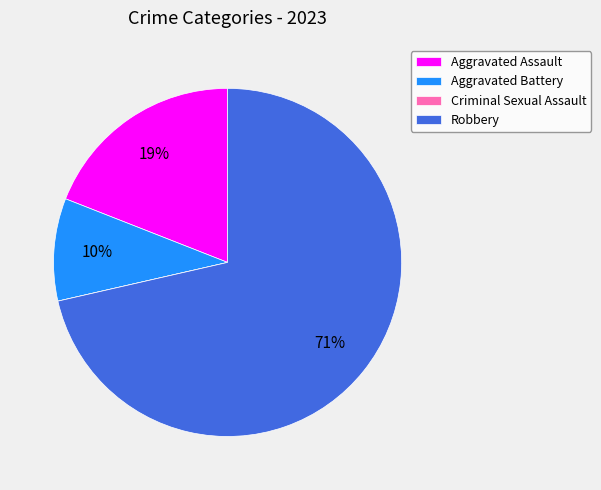

What percentage is the Aggravated Assault slice, to the nearest percent?

19%